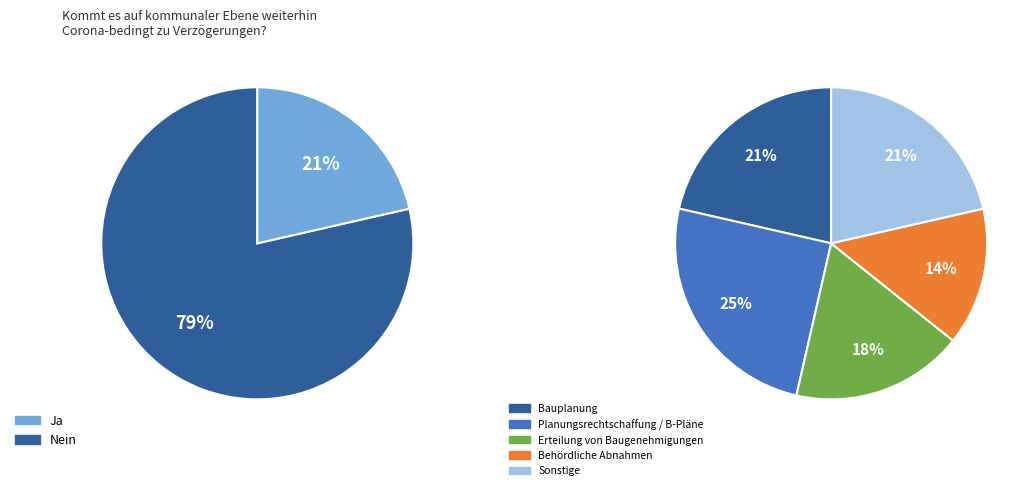

Is there a majority slice in this chart?

No